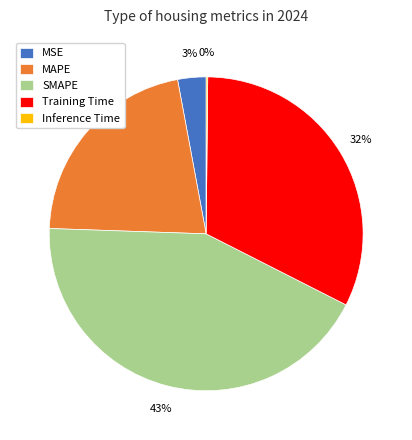

What is the largest slice in the pie chart?

SMAPE